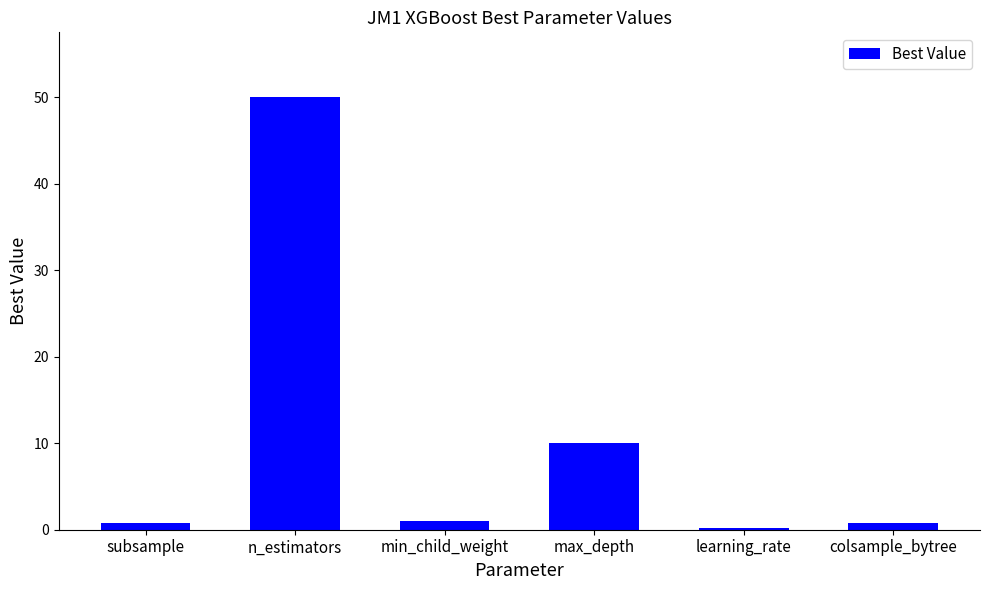

What is the change in value from n_estimators to max_depth?

-40.0